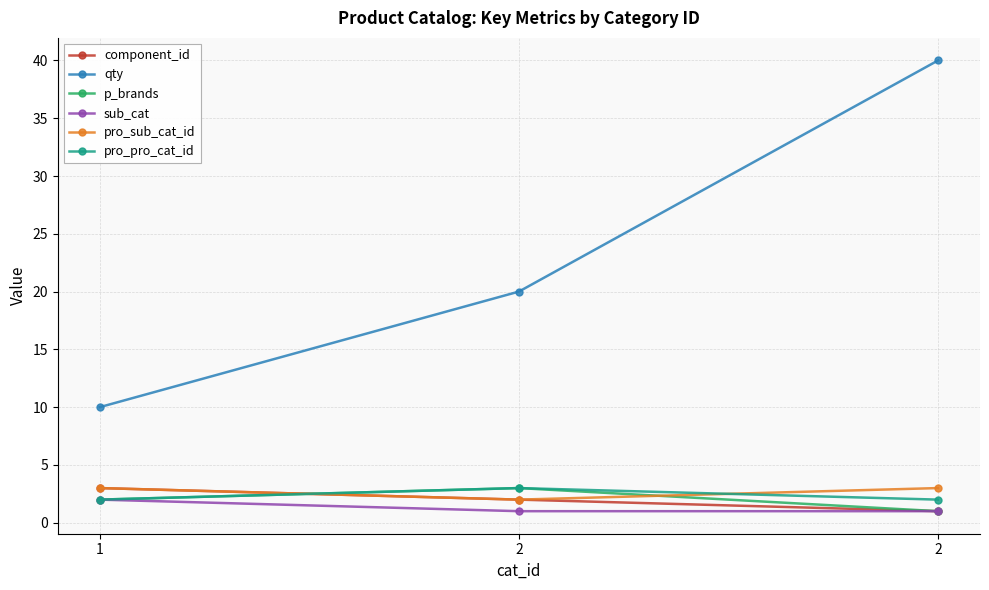

Reading left to right, what are all the values shown in this chart?

component_id: 1=3	2=2	2=1
qty: 1=10	2=20	2=40
p_brands: 1=2	2=3	2=1
sub_cat: 1=2	2=1	2=1
pro_sub_cat_id: 1=3	2=2	2=3
pro_pro_cat_id: 1=2	2=3	2=2